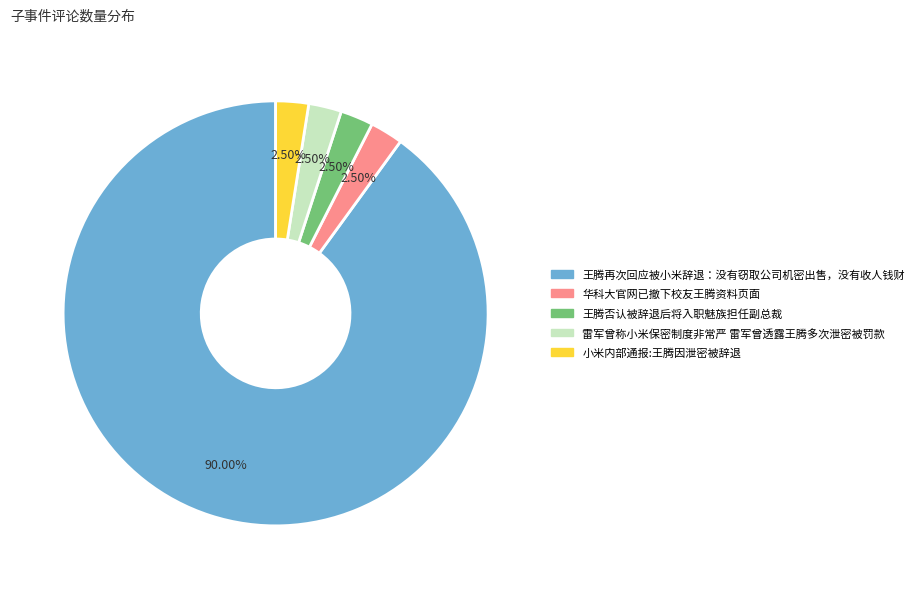

Is the sum of 雷军曾称小米保密制度非常严 雷军曾透露王腾多次泄密被罚款 and 华科大官网已撤下校友王腾资料页面 greater than half?

No